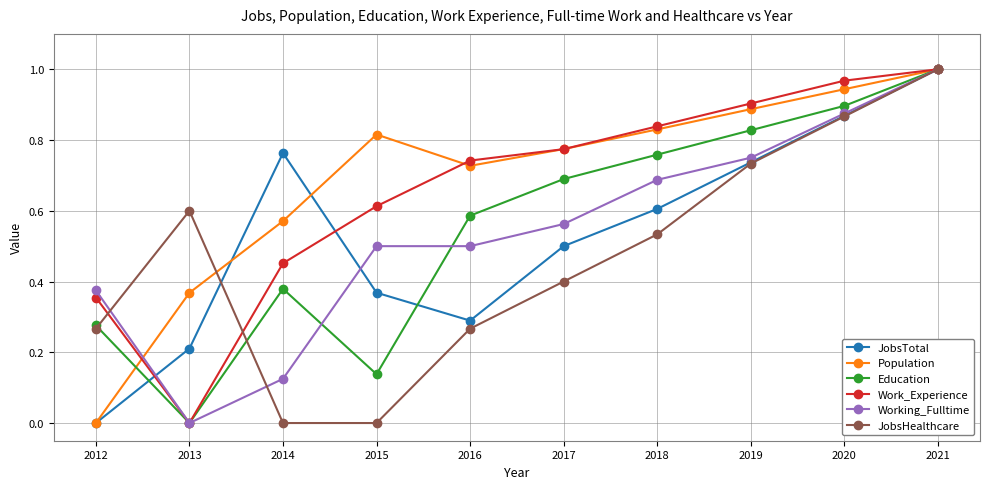

Is the value of Population at 2017 greater than the value of JobsTotal at 2012?

Yes